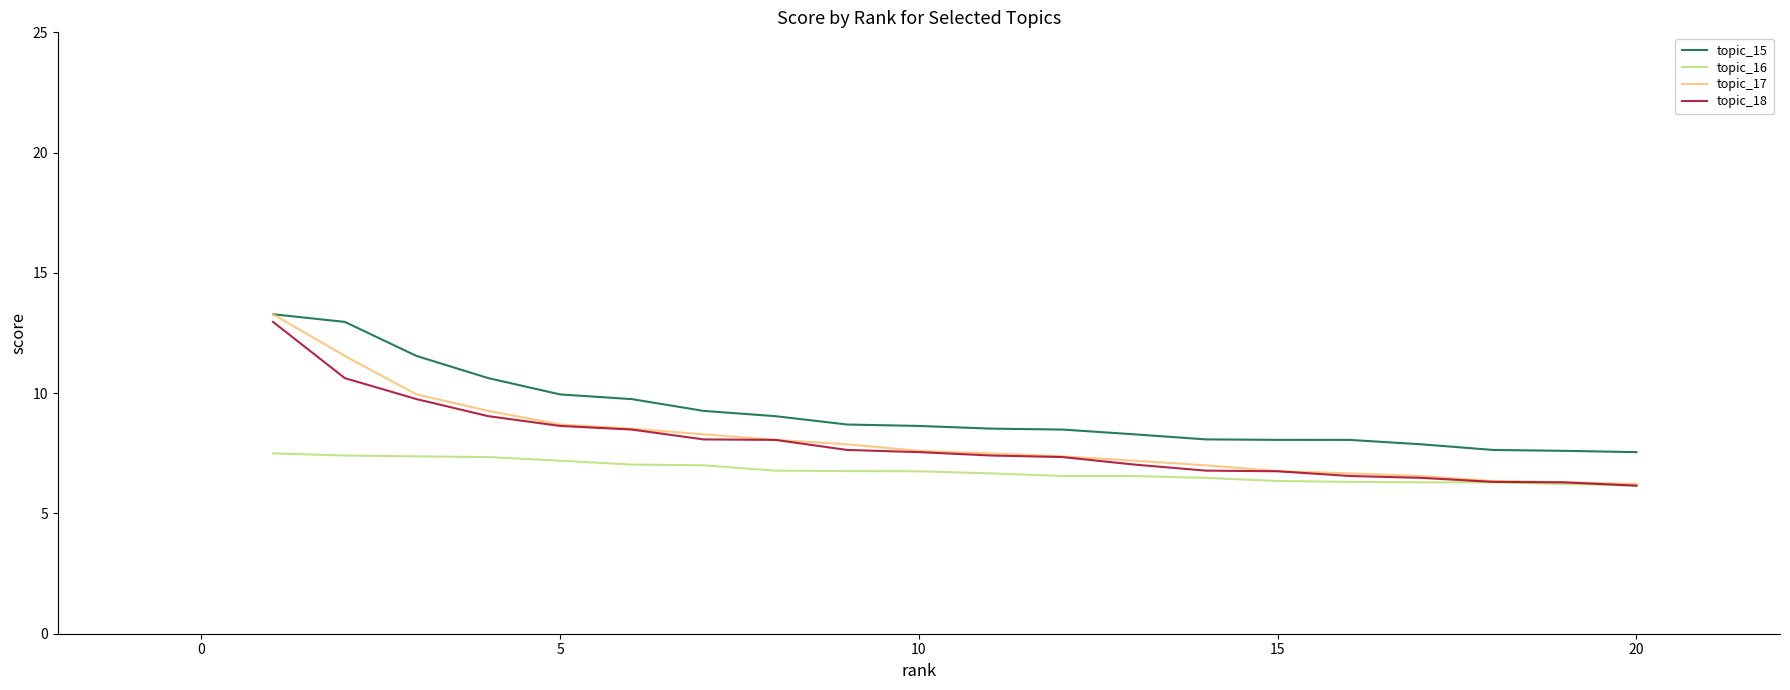

What is the maximum value for topic_18?

13.0